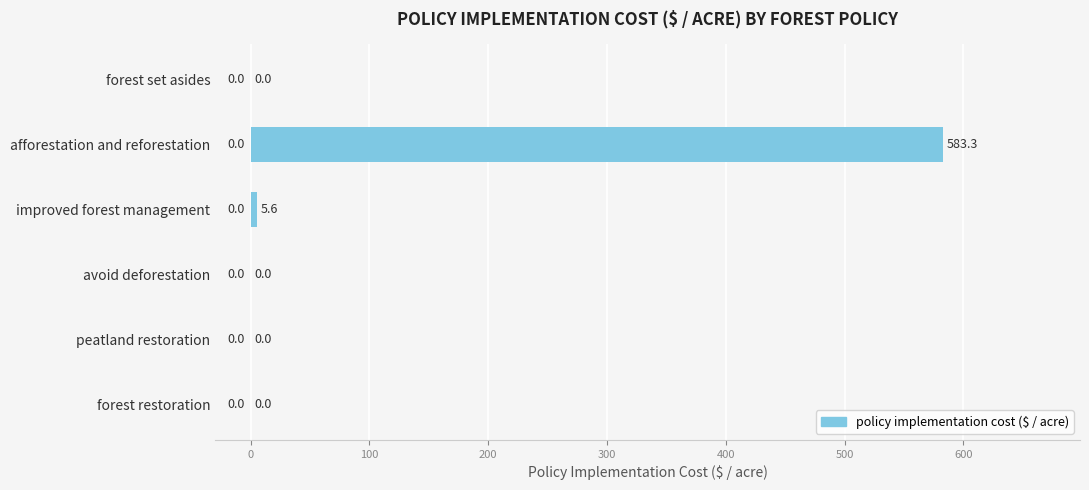

What is the change in value from forest set asides to improved forest management?

+5.6